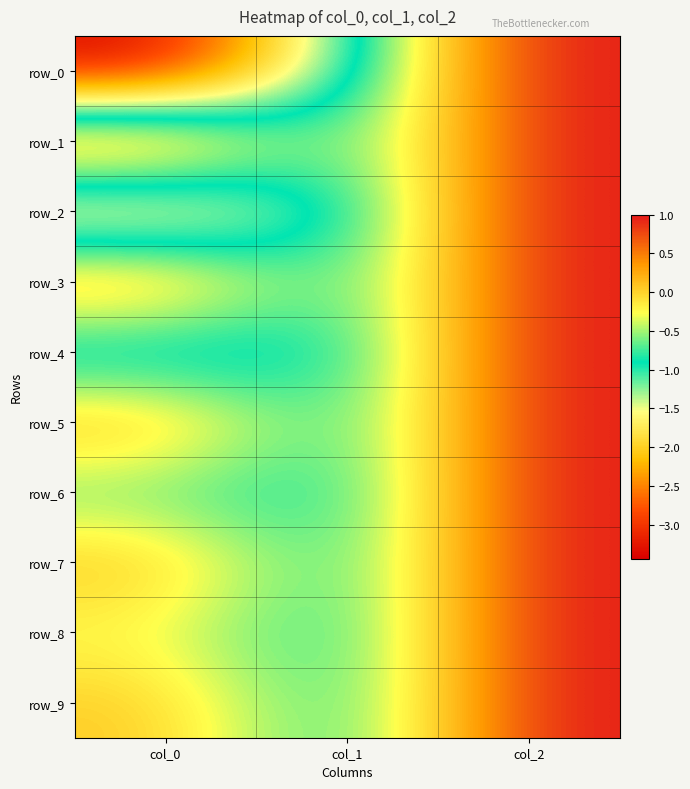

How many negative values does the row_4 series have?

2